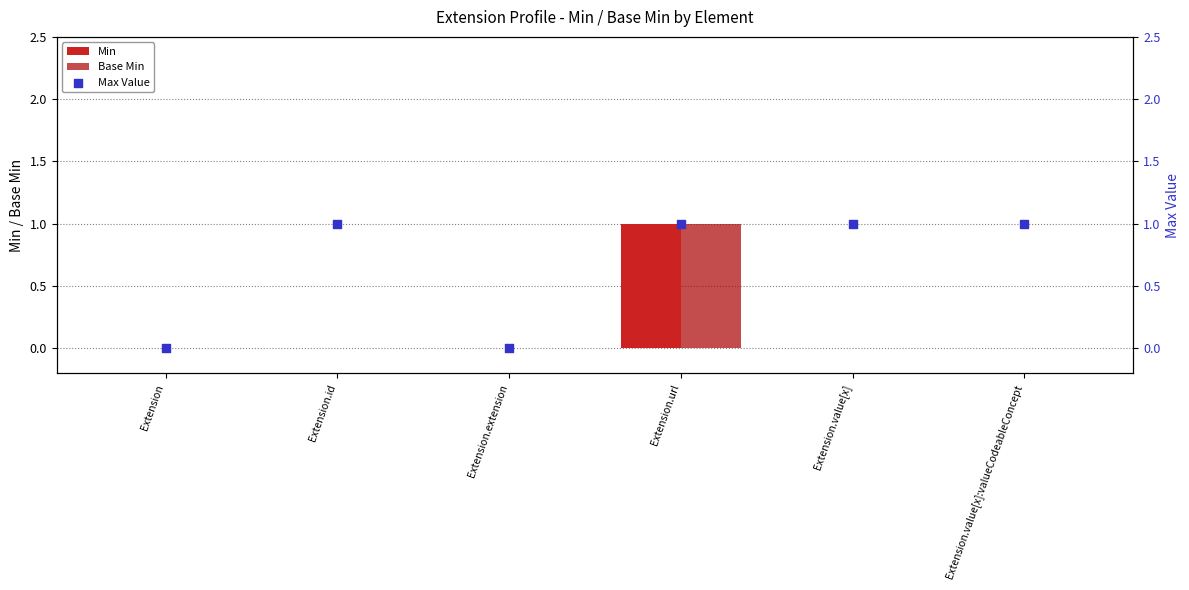

At which category is the sum across all series the highest?

Extension.url